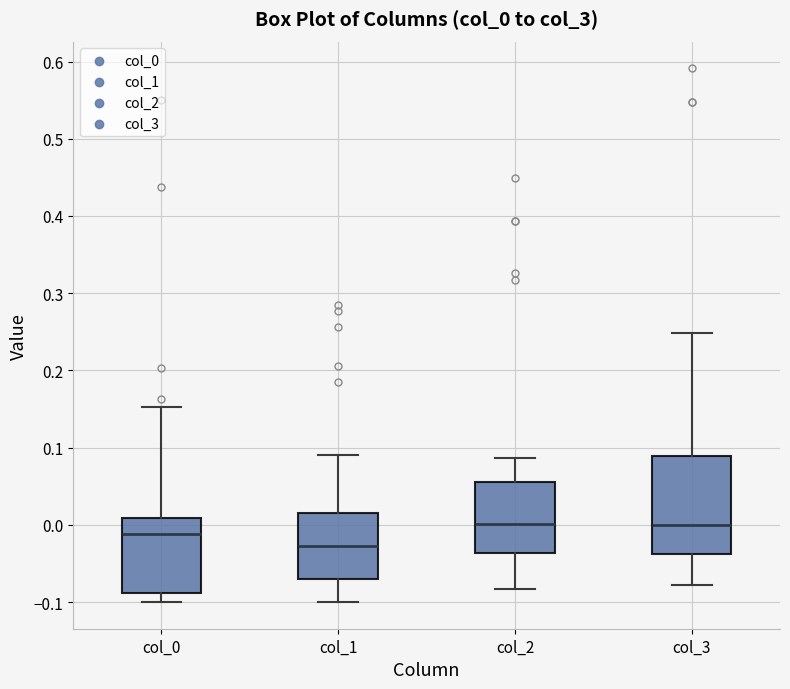

Reading left to right, read every box against the y-axis: the position of its median line, the range the box covers, and the ends of its whiskers. The values are not printed on the chart, so give them approximately, as read against the axis.

col_0: median -0.01, box -0.09 to 0.01, whiskers -0.10 to 0.15
col_1: median -0.03, box -0.07 to 0.02, whiskers -0.10 to 0.09
col_2: median 0.00, box -0.04 to 0.06, whiskers -0.08 to 0.09
col_3: median 0.00, box -0.04 to 0.09, whiskers -0.08 to 0.25